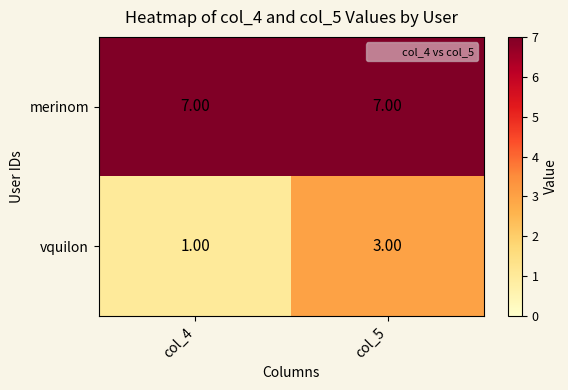

What is the spread (max minus min) of values at col_4?

6